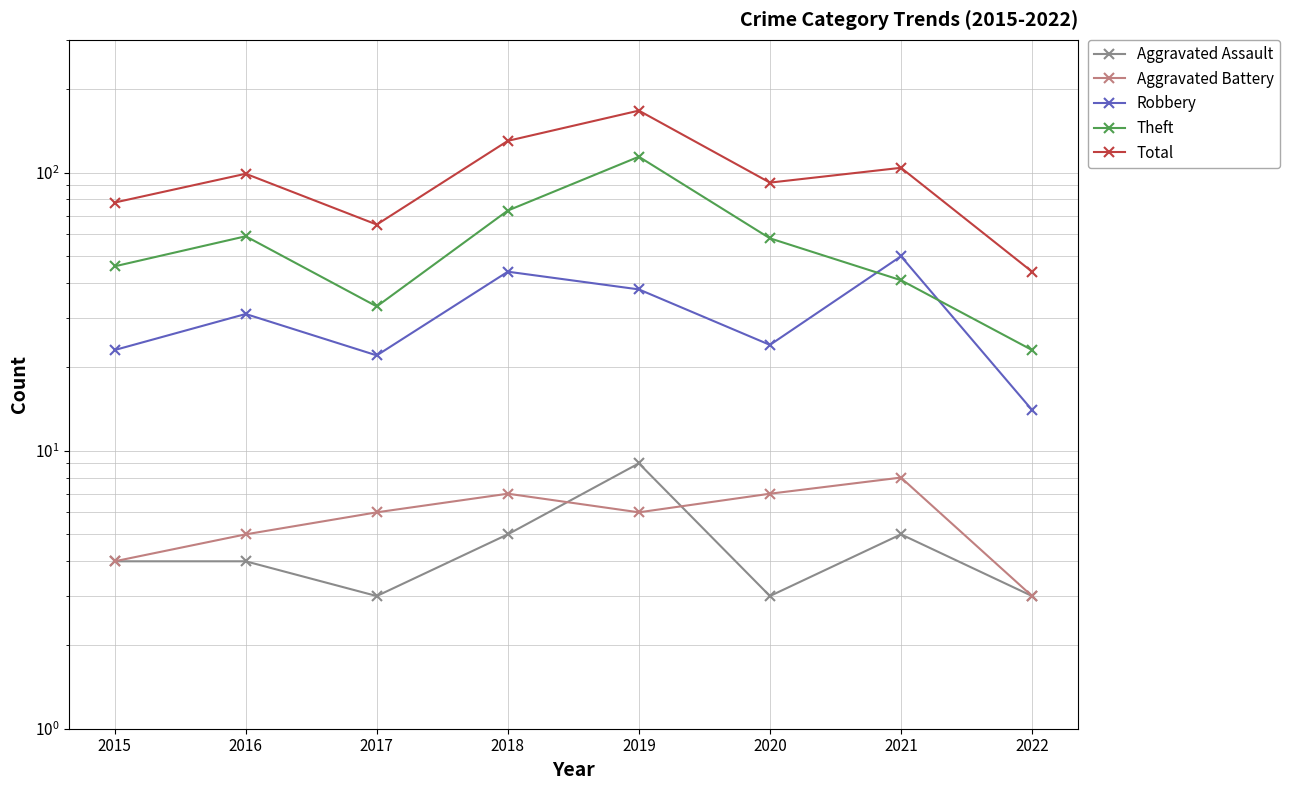

What is the greatest value displayed?

167